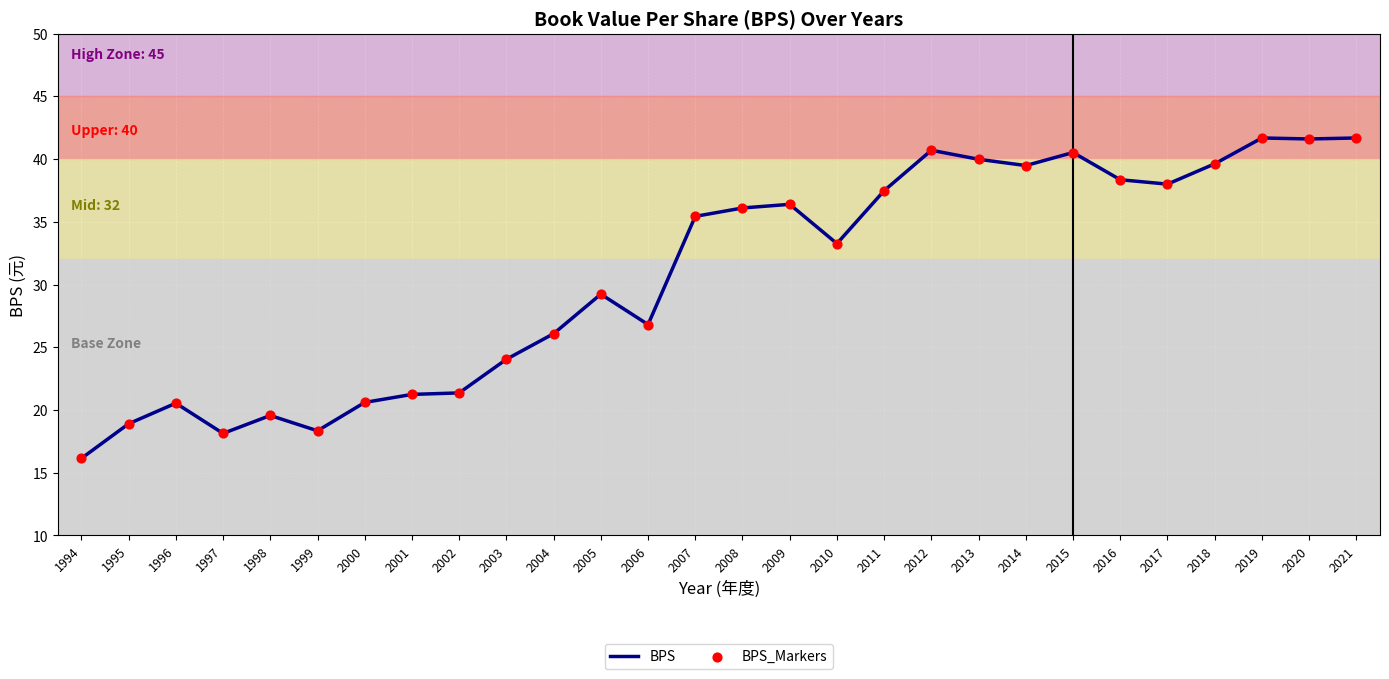

Between 2000 and 1998, which is larger?

2000